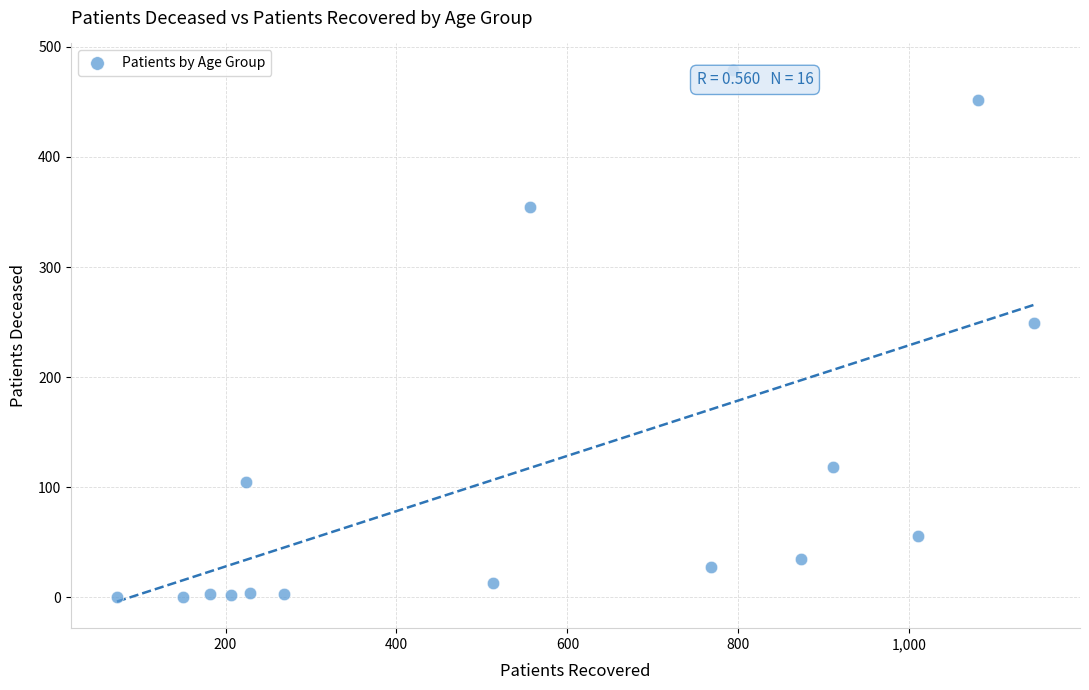

What Y value in the scatter plot is closest to 239?

249